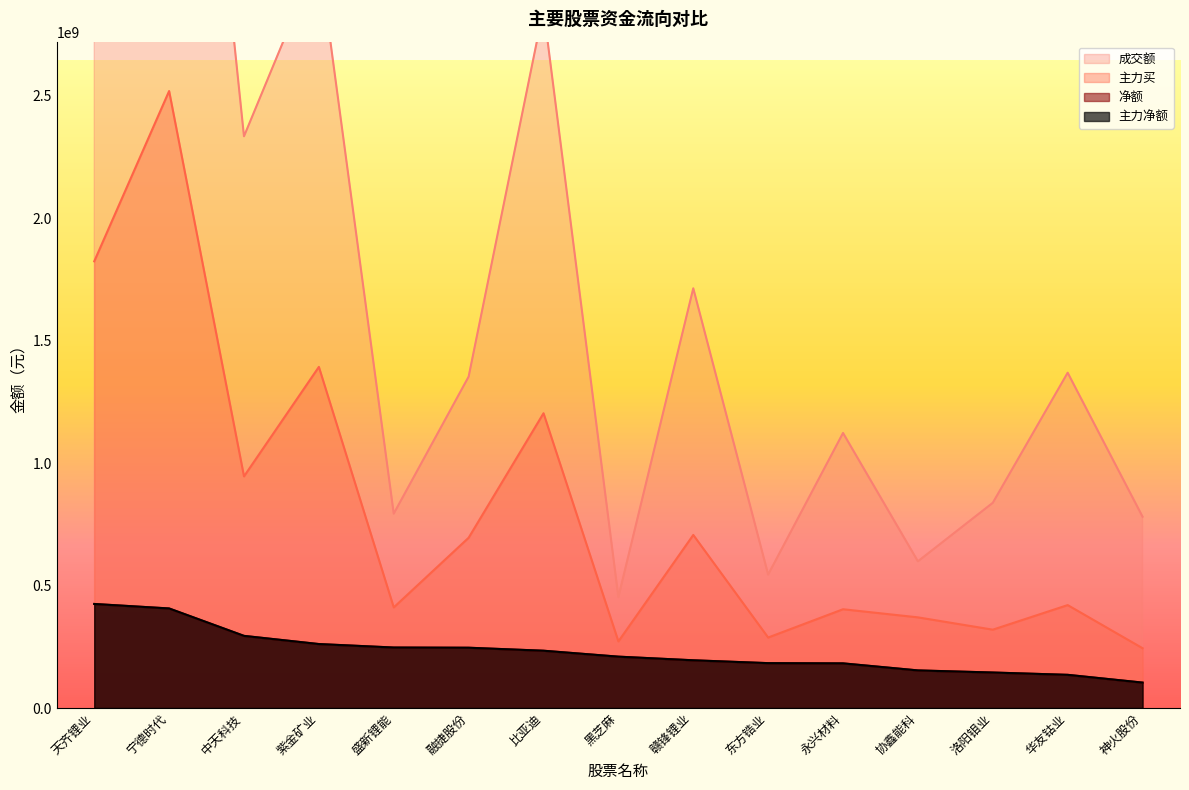

Reading left to right, extract all data points from this chart.

净额: 天齐锂业=424778016	宁德时代=406461625	中天科技=294534314	紫金矿业=261170532	盛新锂能=246974007	融捷股份=246141691	比亚迪=233924336	黑芝麻=209721324	赣锋锂业=194895160	东方锆业=183228568	永兴材料=182304650	协鑫能科=153560859	洛阳钼业=144964592	华友钴业=135518868	神火股份=103846632
主力净额: 天齐锂业=424778016	宁德时代=406461625	中天科技=294534314	紫金矿业=261170532	盛新锂能=246974007	融捷股份=246141691	比亚迪=233924336	黑芝麻=209721324	赣锋锂业=194895160	东方锆业=183228568	永兴材料=182304650	协鑫能科=153560859	洛阳钼业=144964592	华友钴业=135518868	神火股份=103846632
主力买: 天齐锂业=1823427133	宁德时代=2518629595	中天科技=945722248	紫金矿业=1392577937	盛新锂能=410782815	融捷股份=695182058	比亚迪=1203362112	黑芝麻=271999529	赣锋锂业=706549279	东方锆业=287821944	永兴材料=403275689	协鑫能科=370162377	洛阳钼业=319889729	华友钴业=420210048	神火股份=244234723
成交额: 天齐锂业=4129316117	宁德时代=5283702827	中天科技=2333845384	紫金矿业=3071508966	盛新锂能=793547169	融捷股份=1352715807	比亚迪=2854069098	黑芝麻=453044189	赣锋锂业=1713308990	东方锆业=544782040	永兴材料=1122813435	协鑫能科=598835630	洛阳钼业=837772623	华友钴业=1368730809	神火股份=781102650